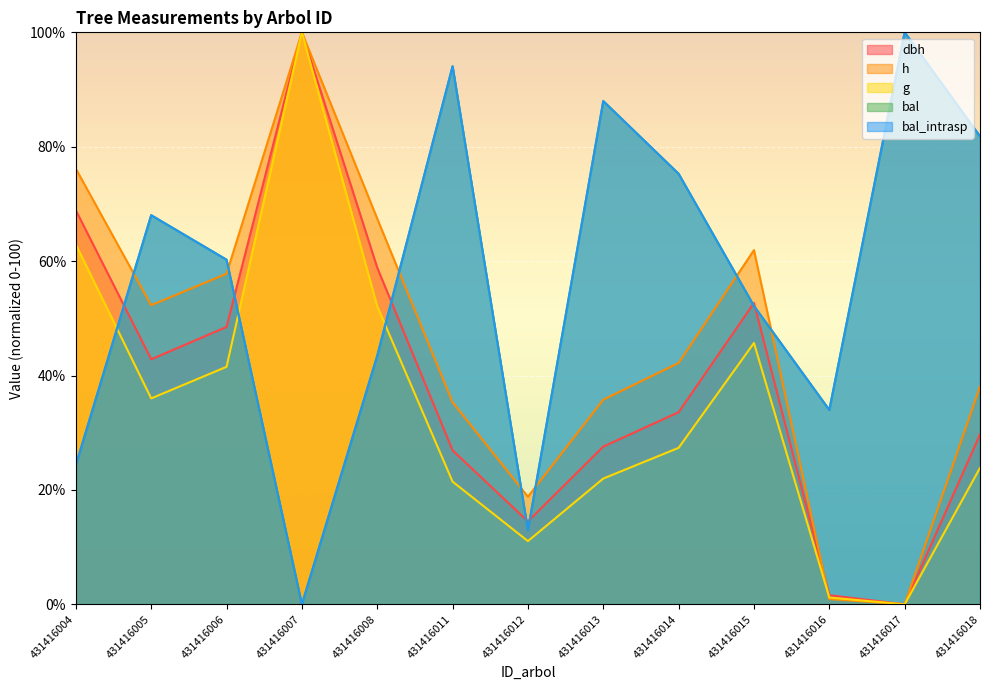

Reading left to right, extract all data points from this chart.

dbh: 431416004=68.9	431416005=42.8	431416006=48.5	431416007=100.0	431416008=58.9	431416011=26.9	431416012=14.5	431416013=27.6	431416014=33.6	431416015=52.7	431416016=1.6	431416017=0.0	431416018=29.7
h: 431416004=76.1	431416005=52.3	431416006=57.8	431416007=100.0	431416008=67.4	431416011=35.3	431416012=18.8	431416013=35.8	431416014=42.2	431416015=61.9	431416016=0.9	431416017=0.0	431416018=38.1
g: 431416004=62.9	431416005=36.0	431416006=41.5	431416007=100.0	431416008=52.1	431416011=21.4	431416012=11.1	431416013=22.0	431416014=27.4	431416015=45.7	431416016=1.2	431416017=0.0	431416018=23.9
bal: 431416004=24.3	431416005=68.0	431416006=60.2	431416007=0.0	431416008=43.5	431416011=94.1	431416012=12.9	431416013=88.0	431416014=75.3	431416015=52.2	431416016=34.0	431416017=100.0	431416018=81.8
bal_intrasp: 431416004=24.3	431416005=68.0	431416006=60.2	431416007=0.0	431416008=43.5	431416011=94.1	431416012=12.9	431416013=88.0	431416014=75.3	431416015=52.2	431416016=34.0	431416017=100.0	431416018=81.8